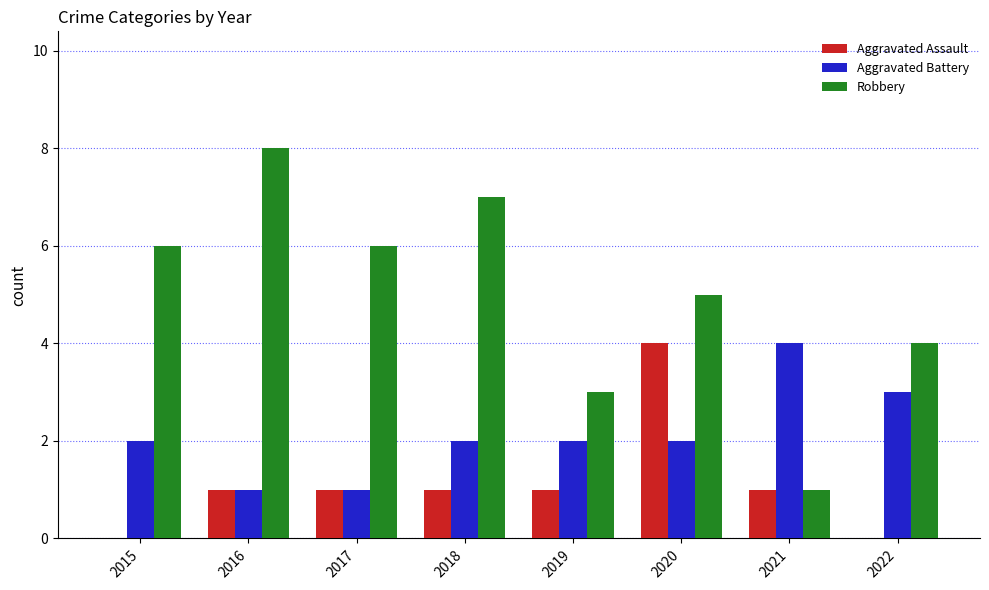

Are the bars grouped side by side (vs. stacked)?

Yes